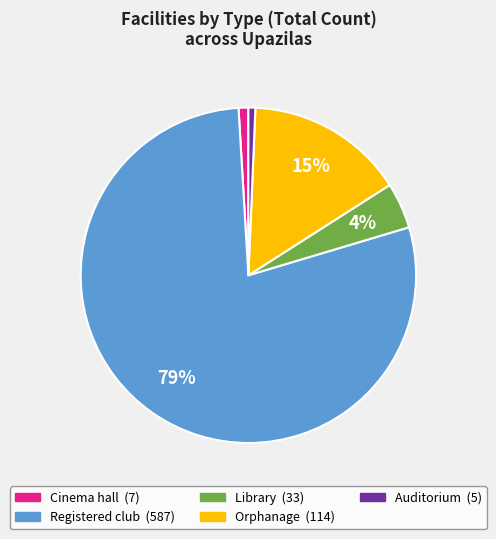

How many slices are in this pie chart?

5